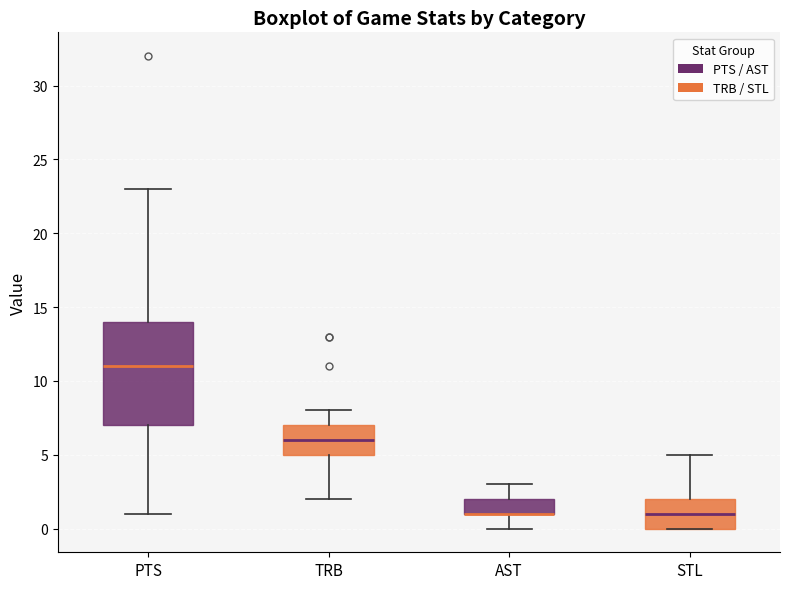

Where does the median line of the box for TRB sit on the y-axis? The values are not printed on the chart, so give them approximately, as read against the axis.

6